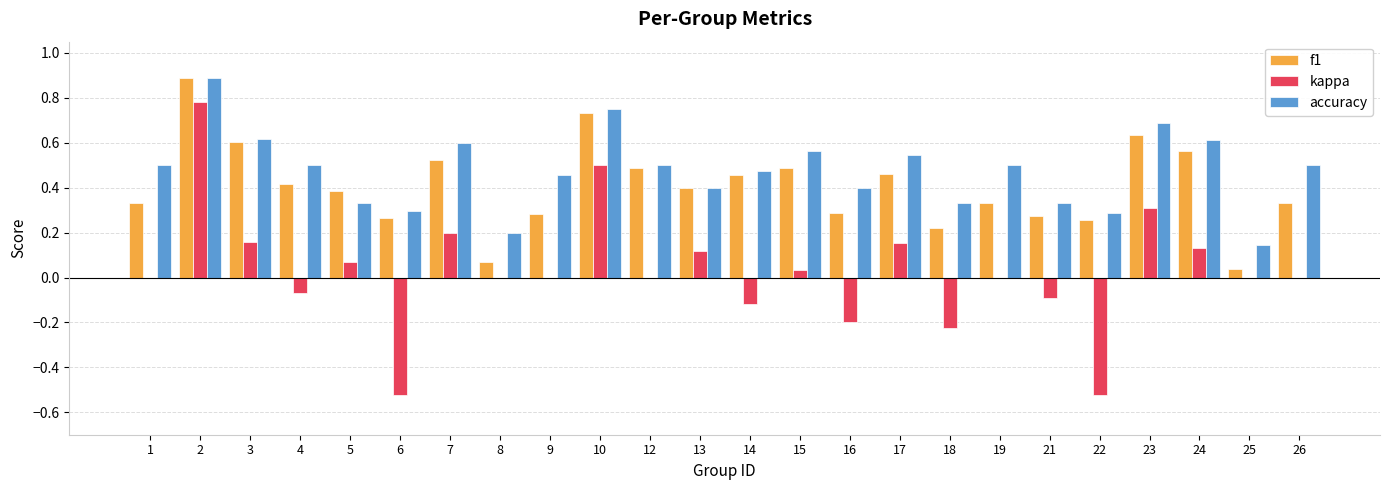

Does the chart contain stacked bars?

No